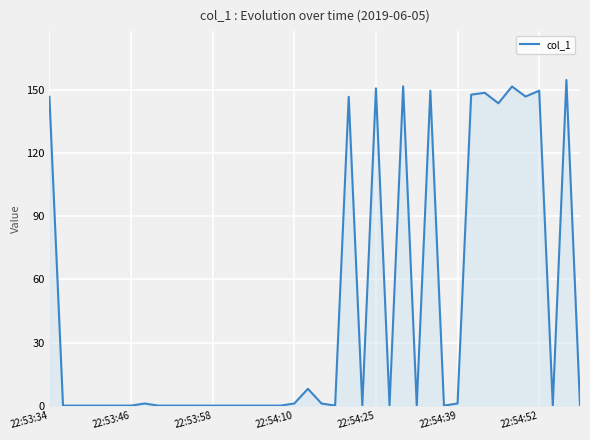

What is the maximum value shown in the chart?

154.9